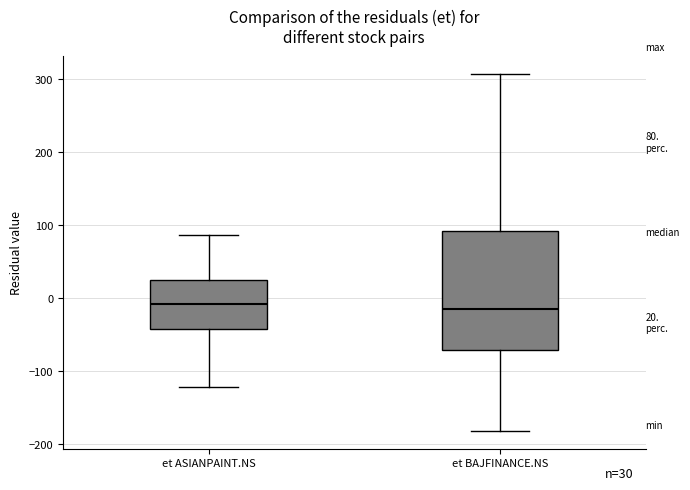

Comparing the boxes themselves (not the whiskers), which one is the tallest?

et BAJFINANCE.NS